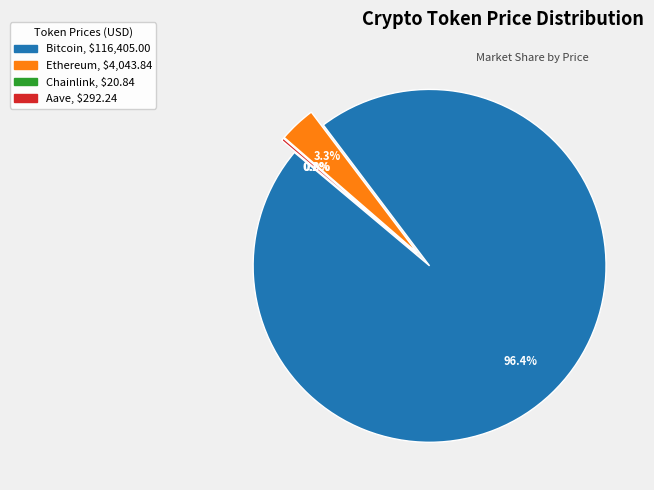

Which category has the smallest portion of the pie?

Chainlink